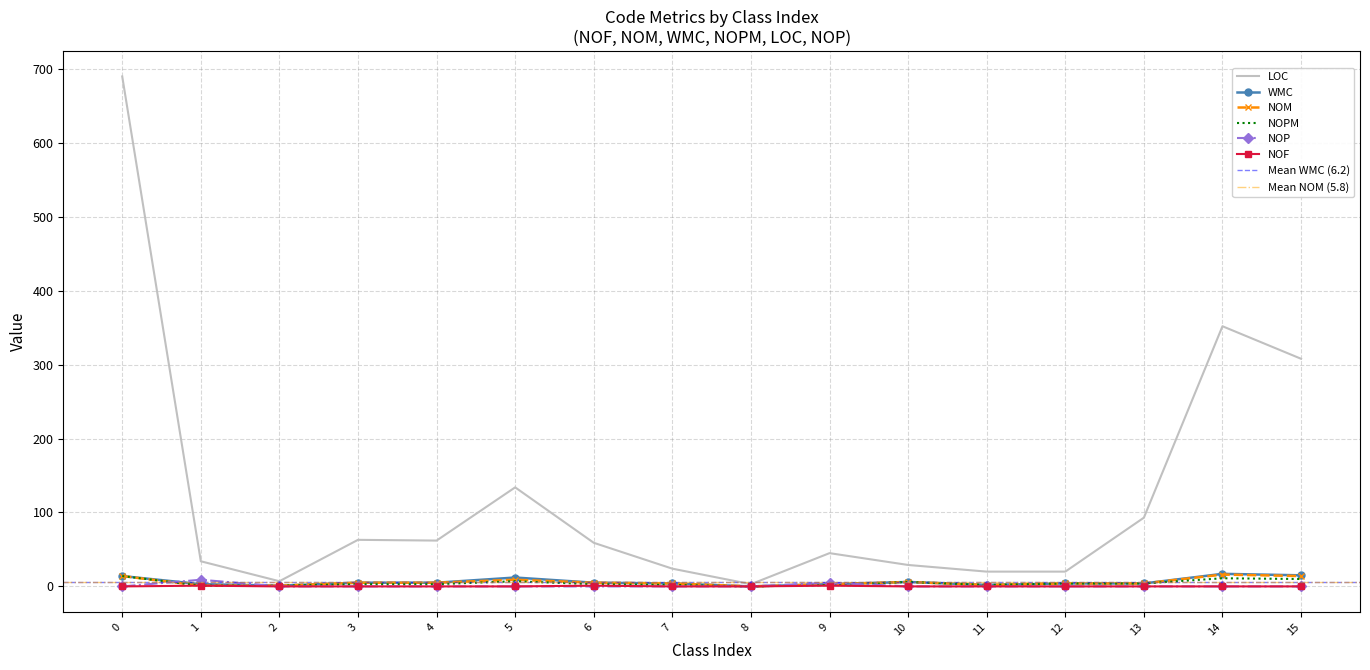

At how many categories does at least one series exceed 407?

1